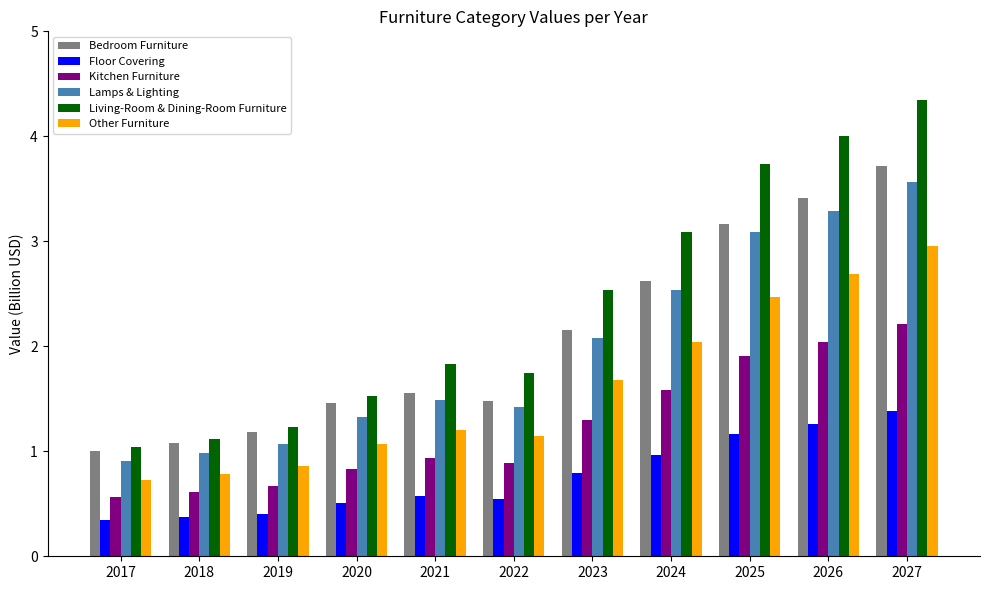

Which series has the largest range (max minus min)?

Living-Room & Dining-Room Furniture